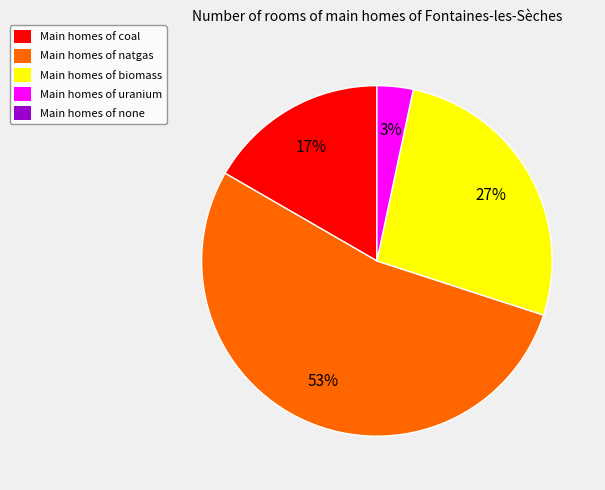

Is there any slice that represents more than half of the pie?

Yes